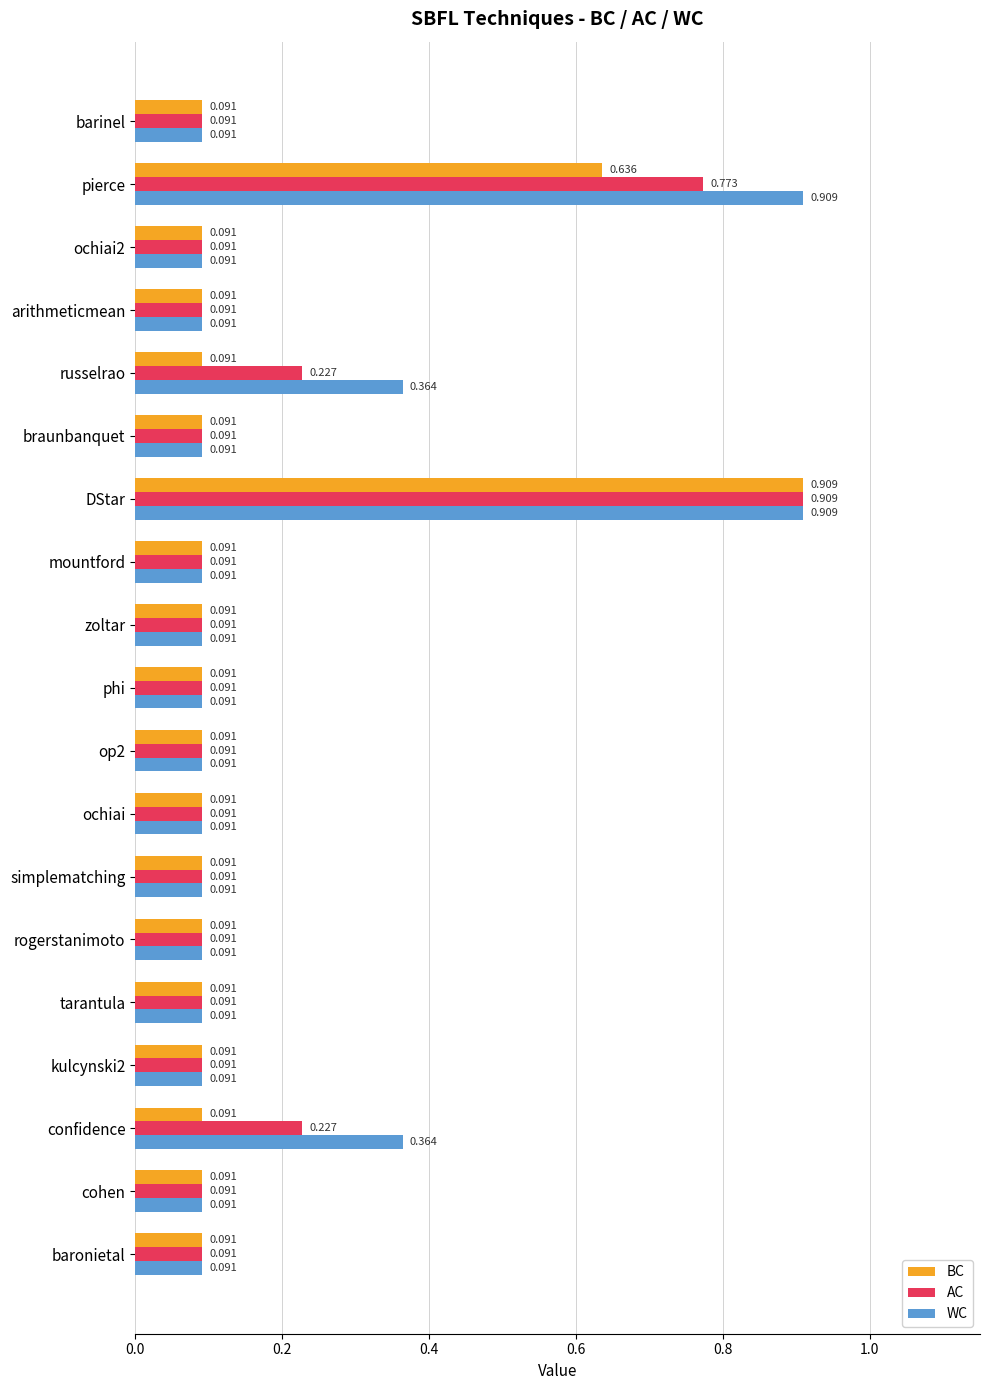

List the series in order of their overall mean, highest first.

WC, AC, BC